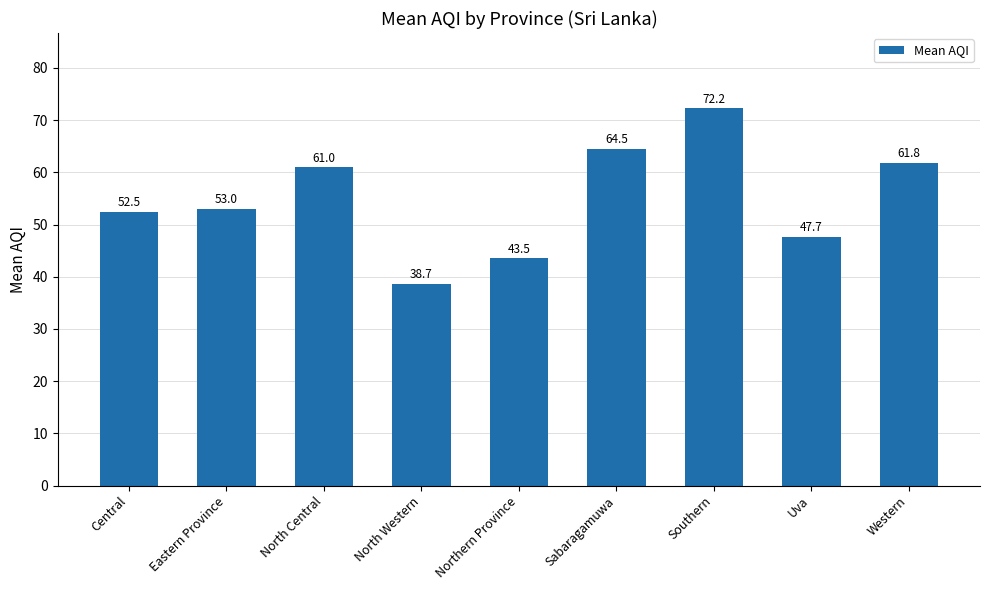

Which has a higher value, North Western or Sabaragamuwa?

Sabaragamuwa